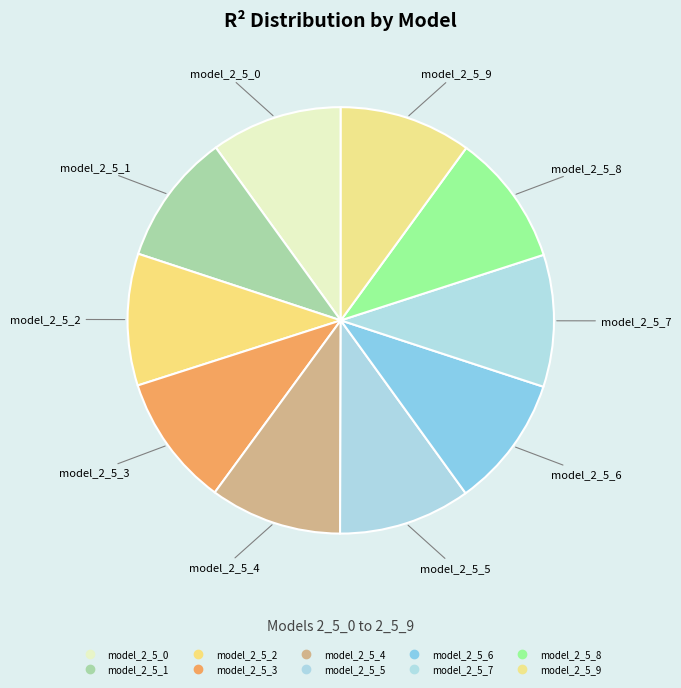

How many segments does this pie chart have?

10